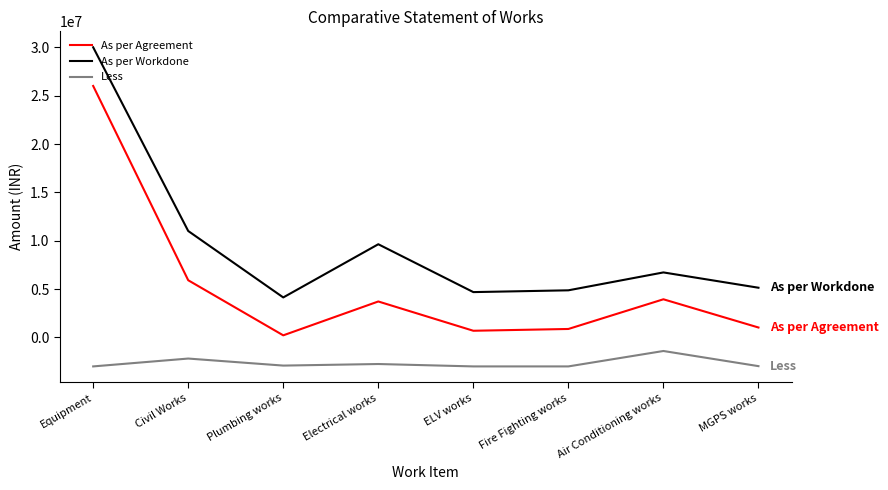

Is it true that As per Workdone equals 4399203 at Civil Works?

False